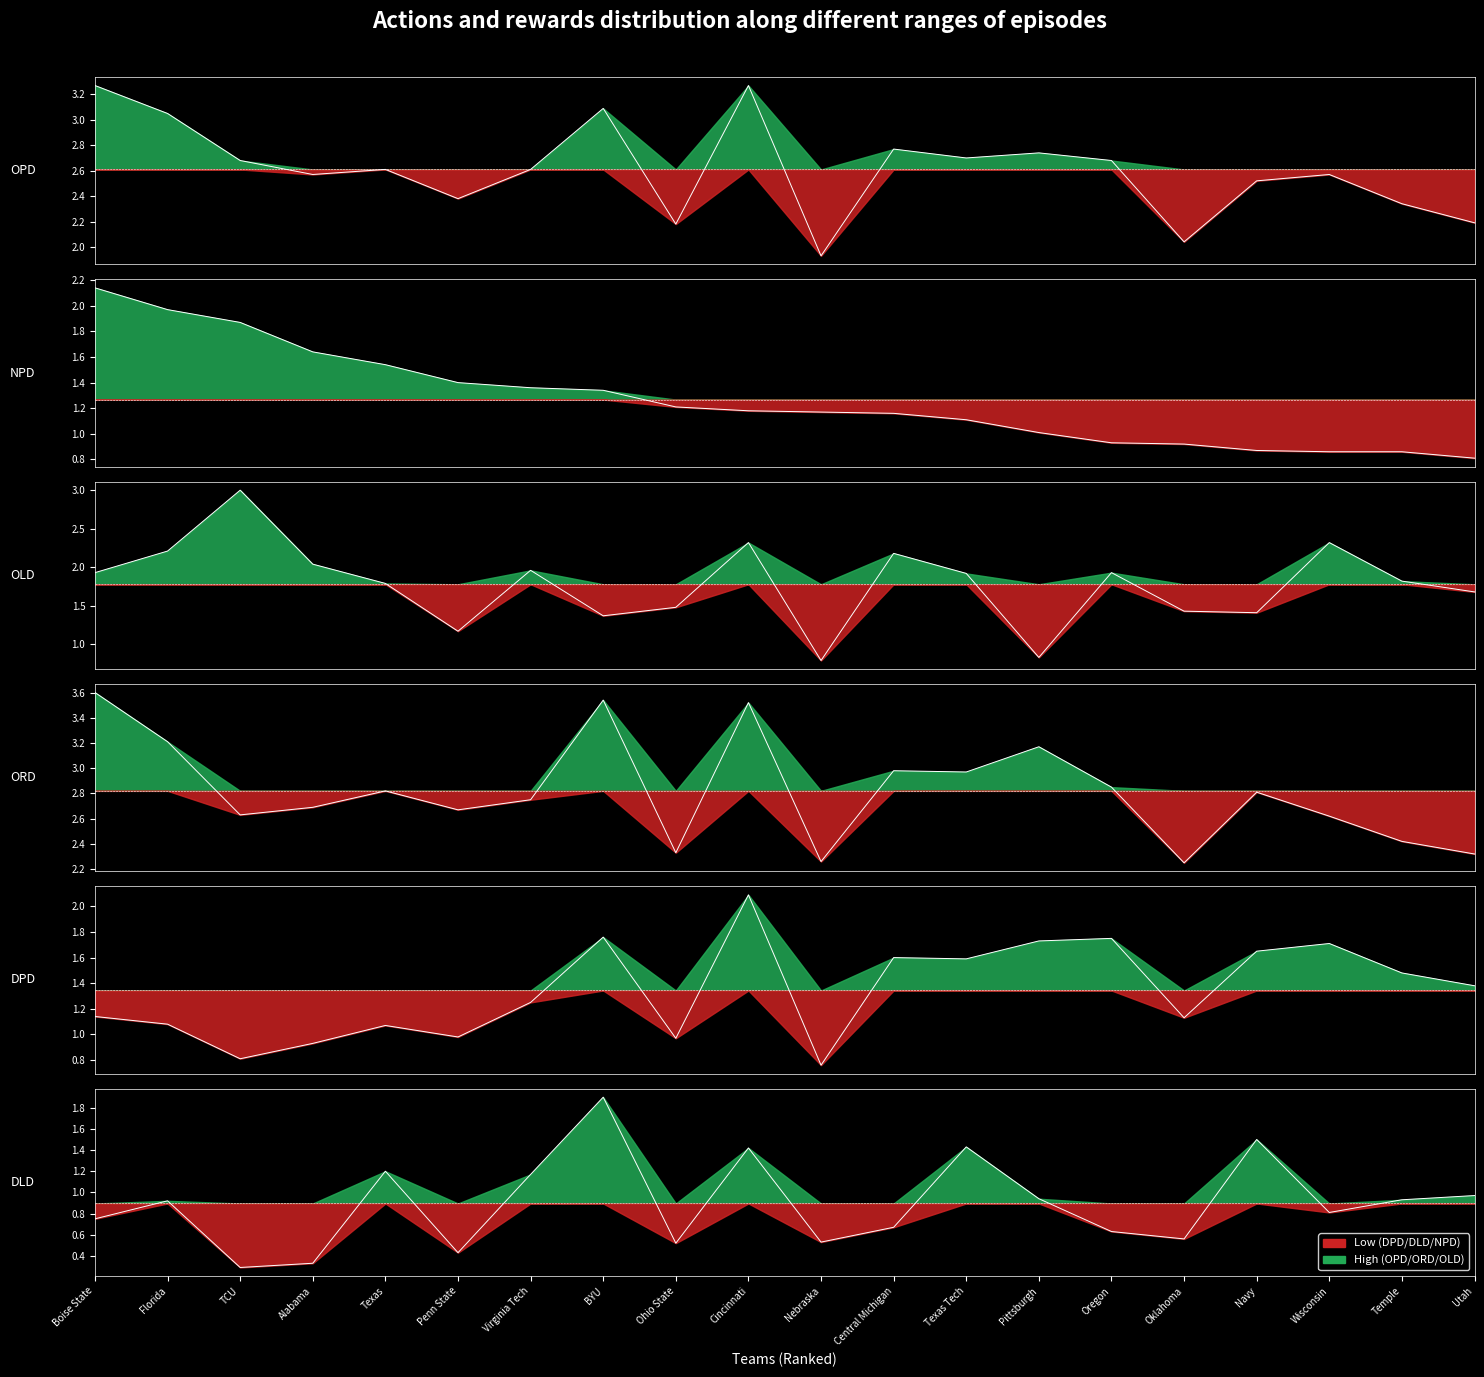

What is the value of the ORD point at the 5th from the left?

2.8